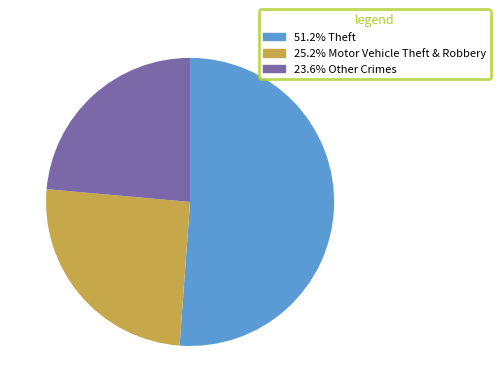

Is there a majority slice in this chart?

Yes